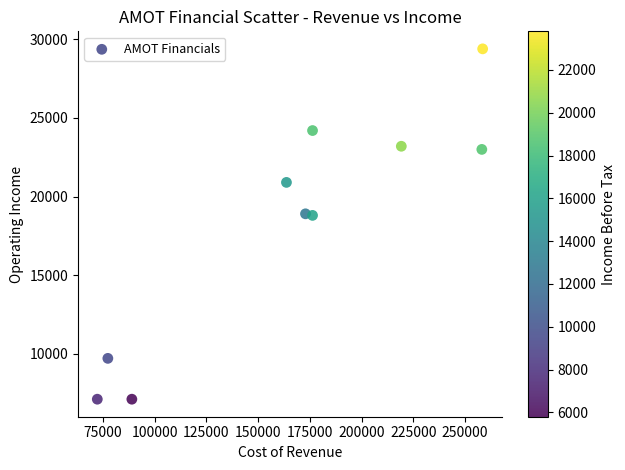

What is the range of Y values (max minus min)?

22300